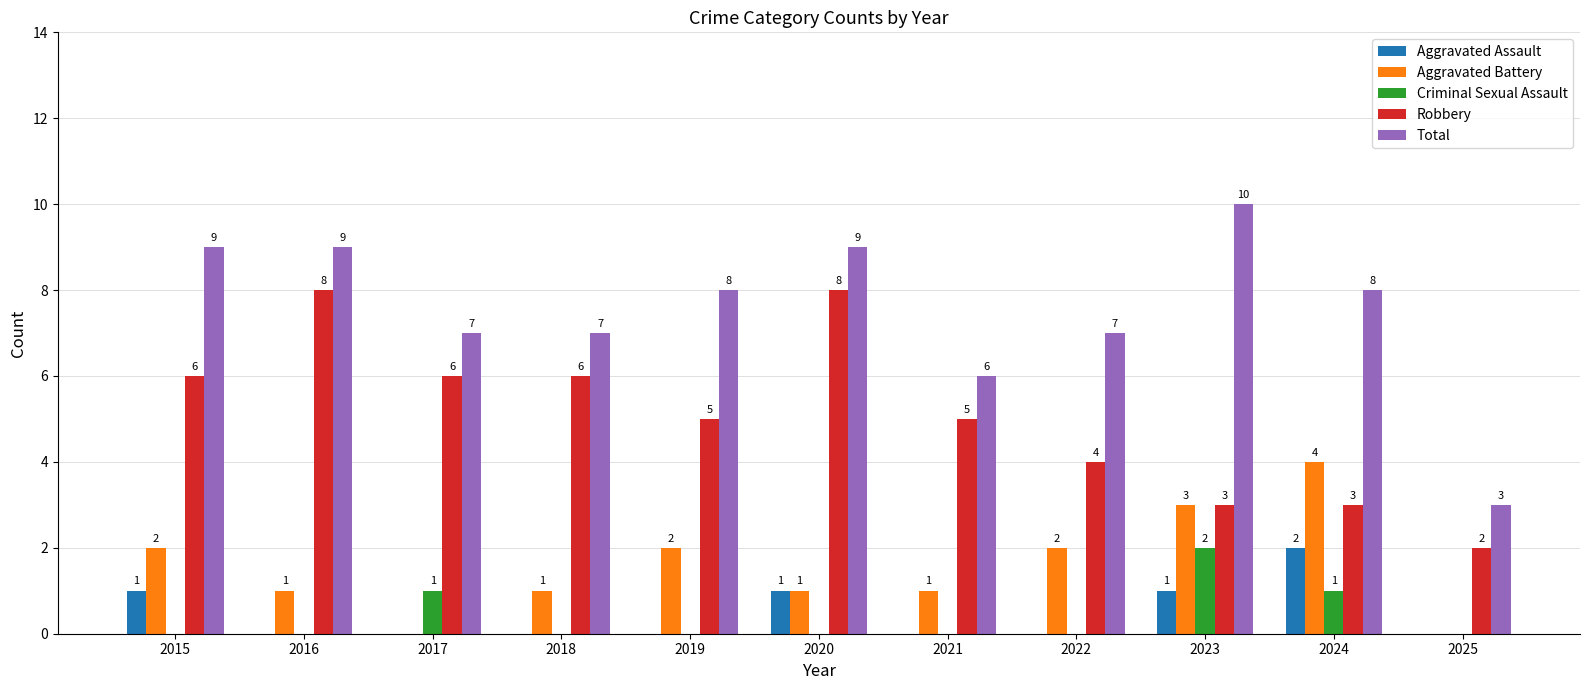

What is the total value across all series at 2024?

18